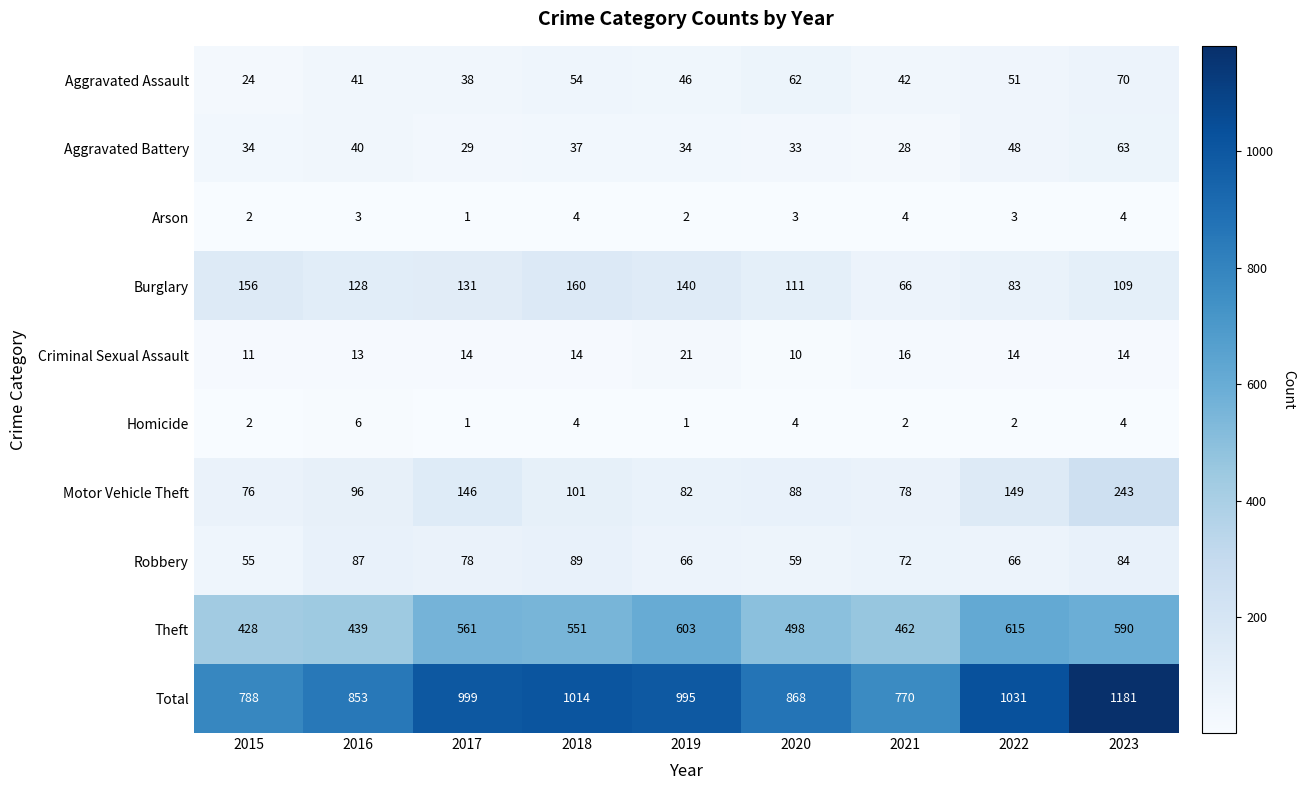

Which label corresponds to the largest value in the chart?

2023